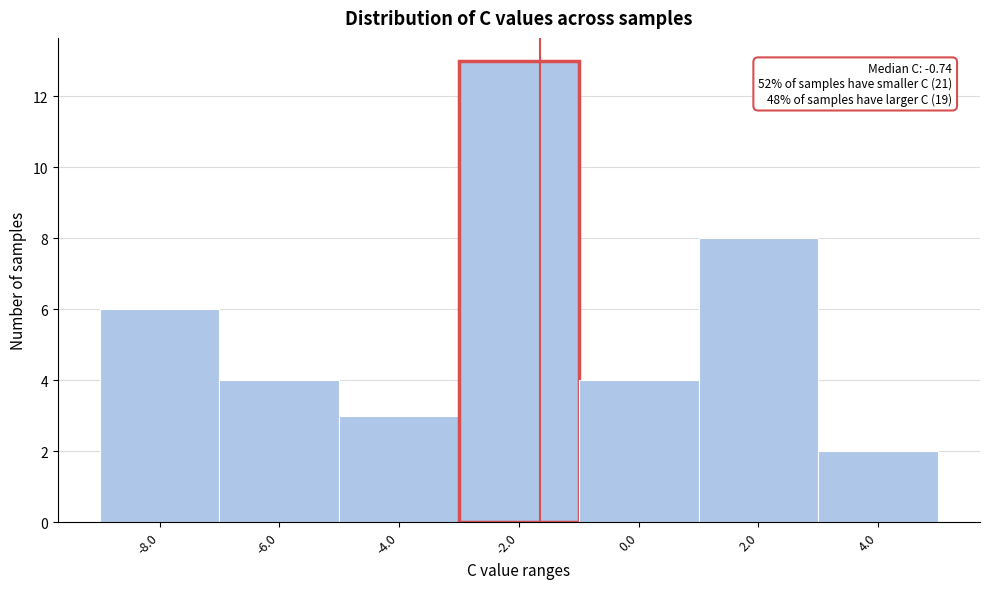

Reading left to right, what are all the values shown in this chart?

6	4	3	13	4	8	2